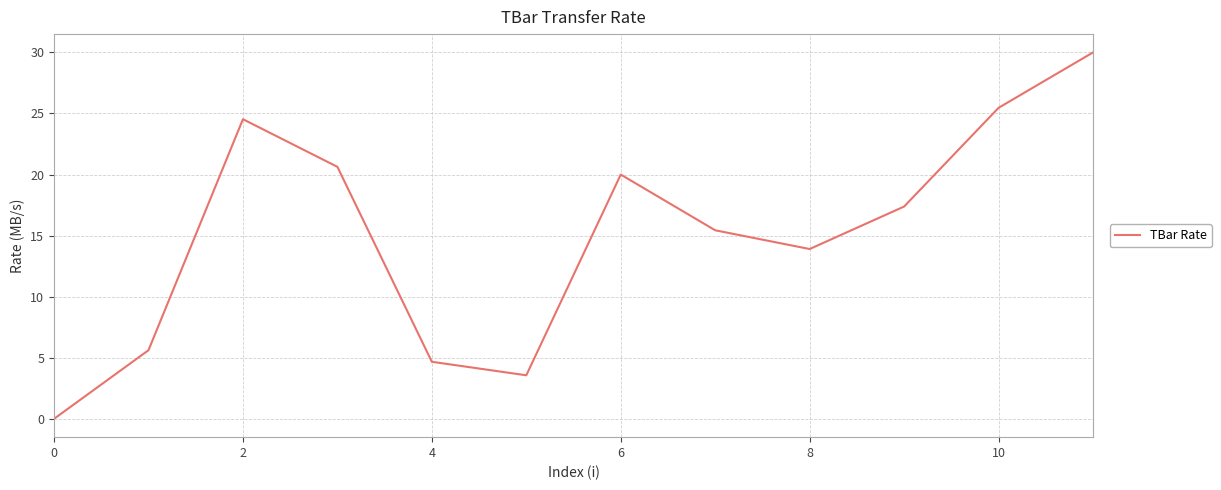

What is the greatest value displayed?

30.0